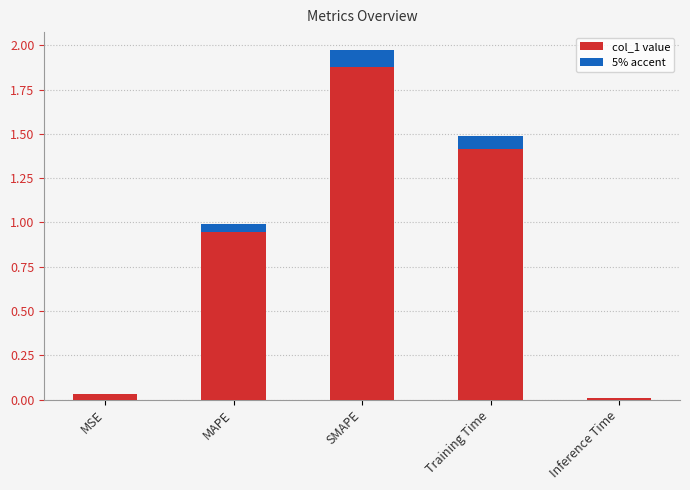

List the labels in order of value, largest first.

SMAPE, Training Time, MAPE, MSE, Inference Time